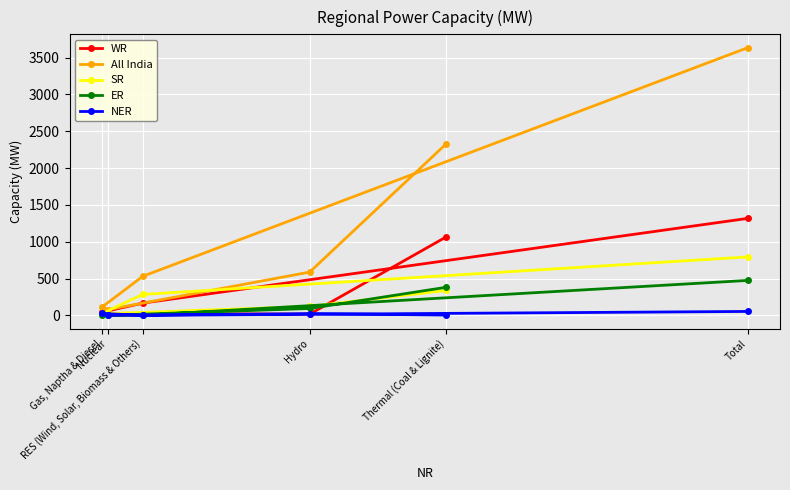

What is the label of the 6th point from the left?

Total